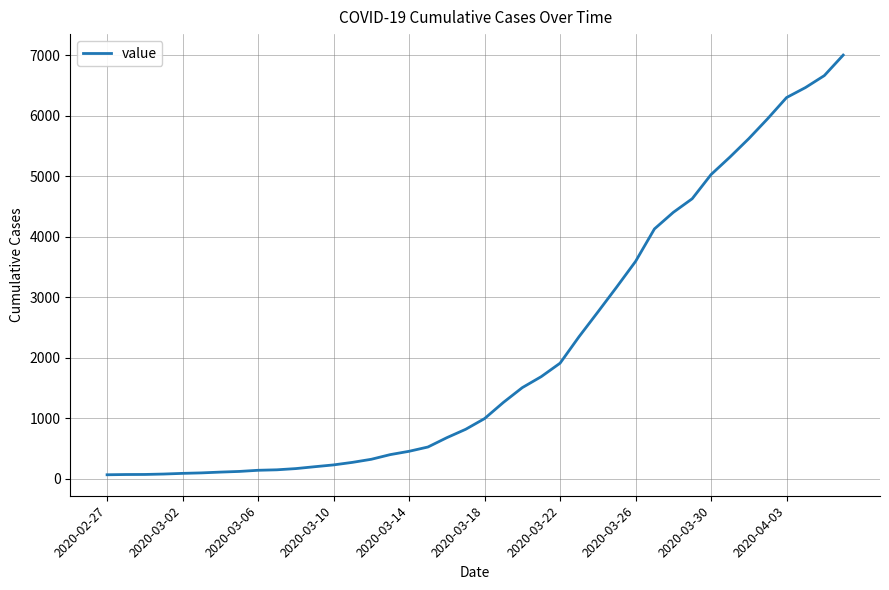

What is the difference between the maximum and minimum values?

6939